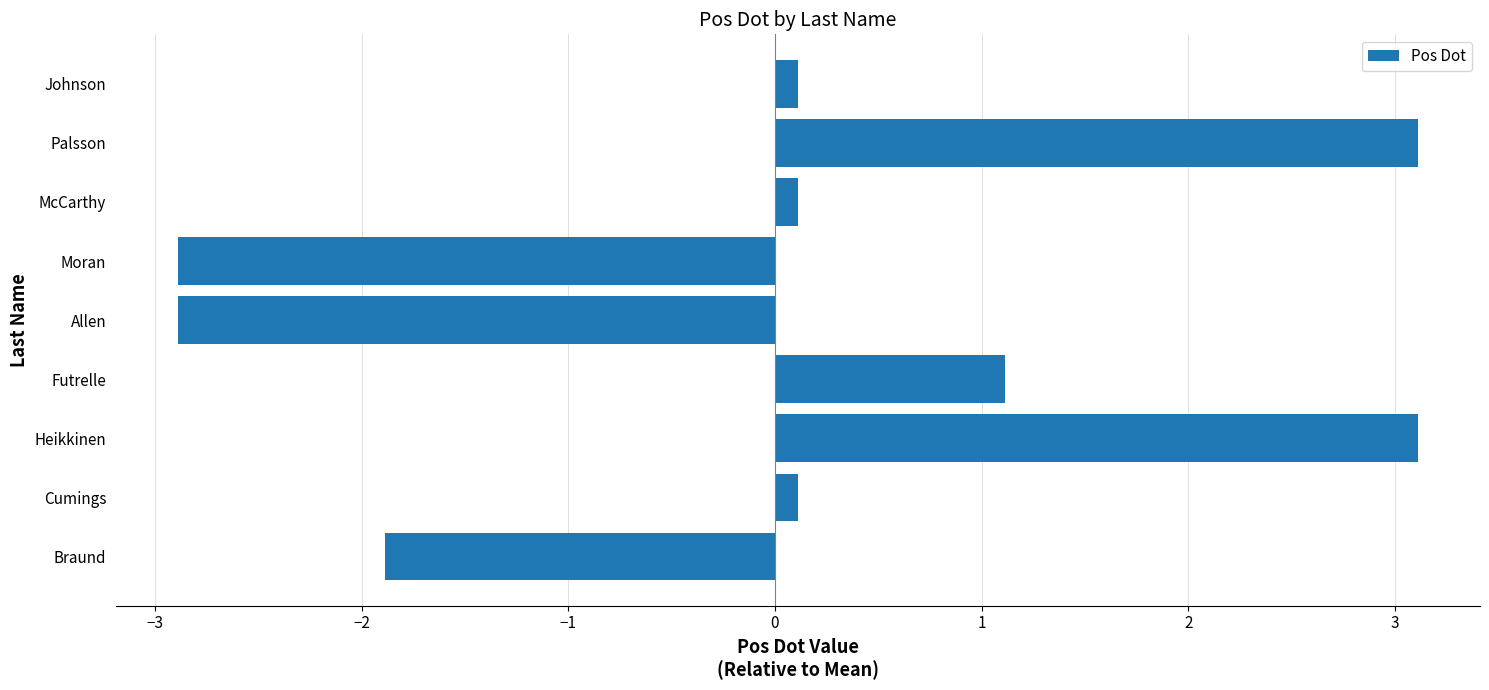

Reading bottom to top, what are all the values shown in this chart?

Braund=-1.9	Cumings=0.1	Heikkinen=3.1	Futrelle=1.1	Allen=-2.9	Moran=-2.9	McCarthy=0.1	Palsson=3.1	Johnson=0.1